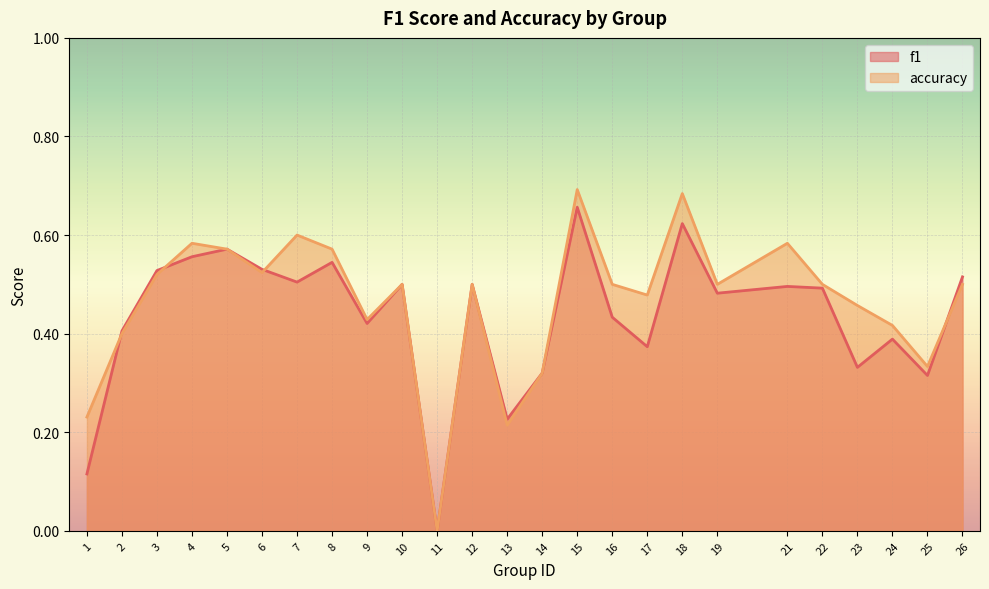

How many intersections are there between f1 and accuracy?

4